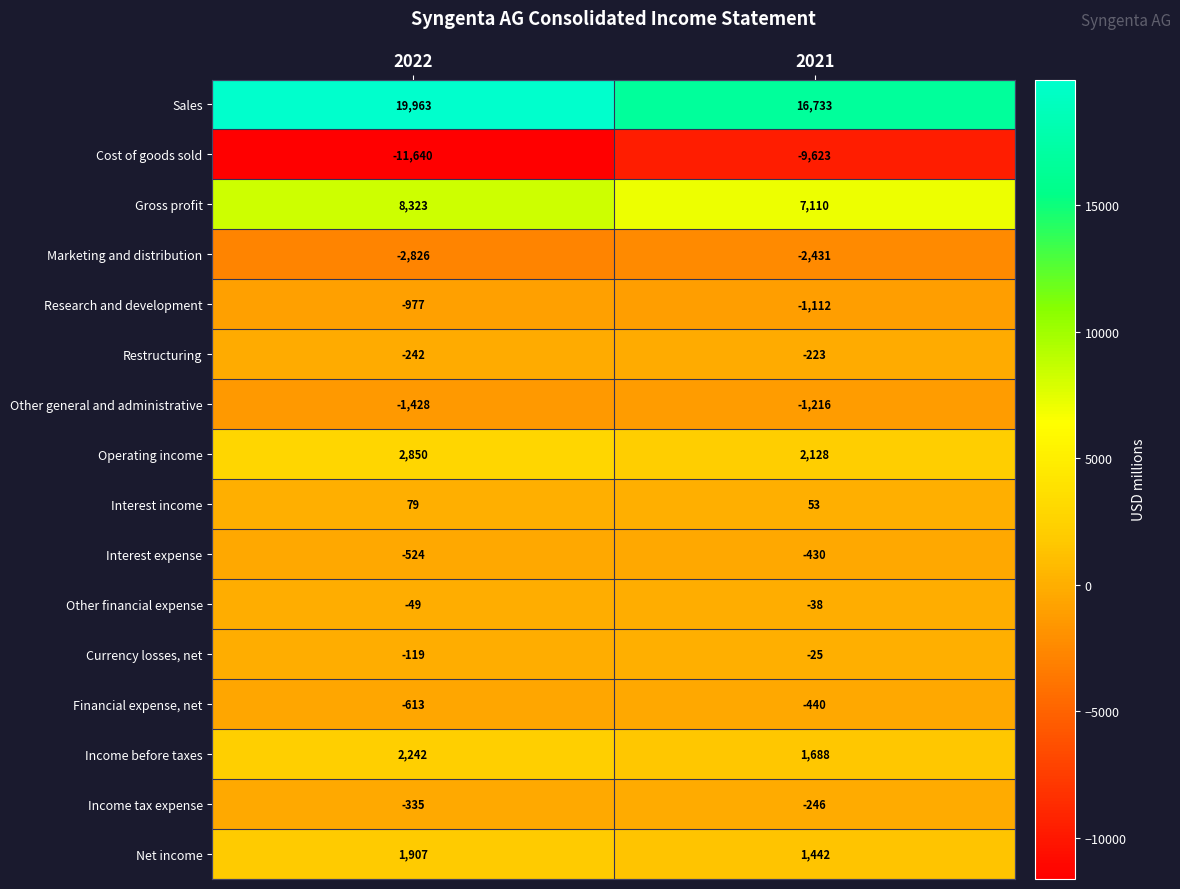

What is the total value across all series at 2021?

13370